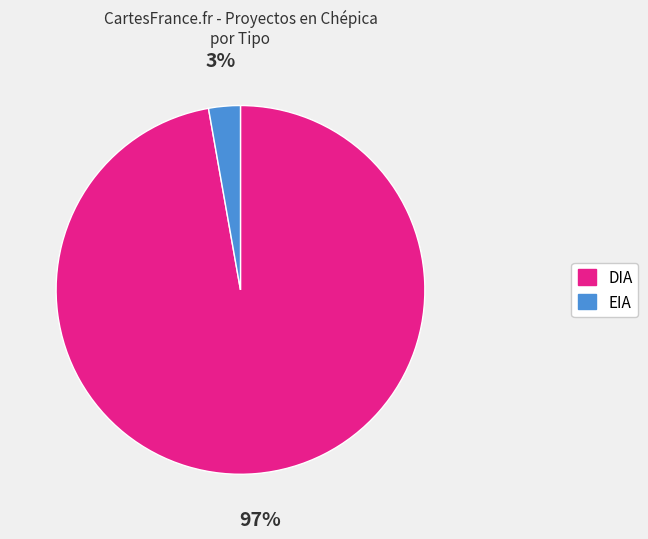

To the nearest percent, what percentage of the pie is DIA?

97%